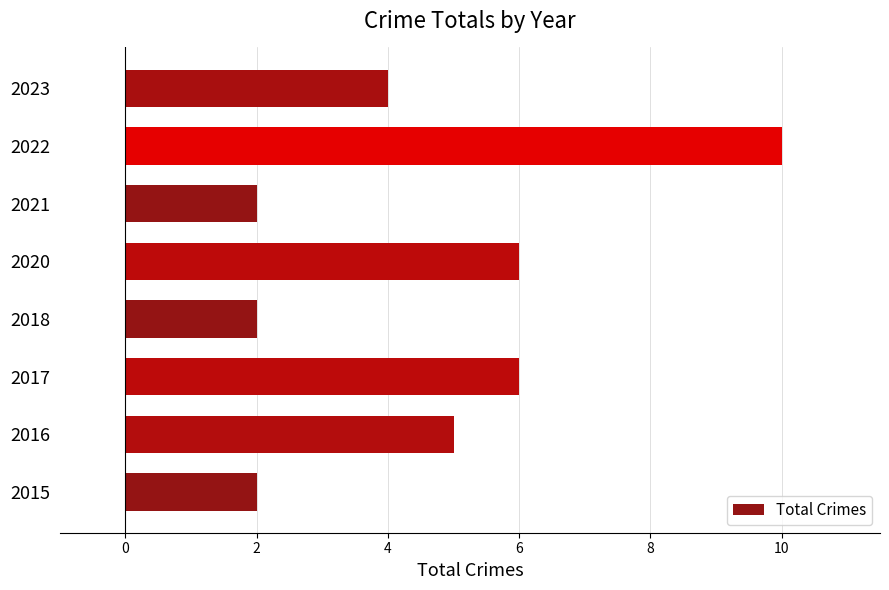

What is the sum of all values?

37